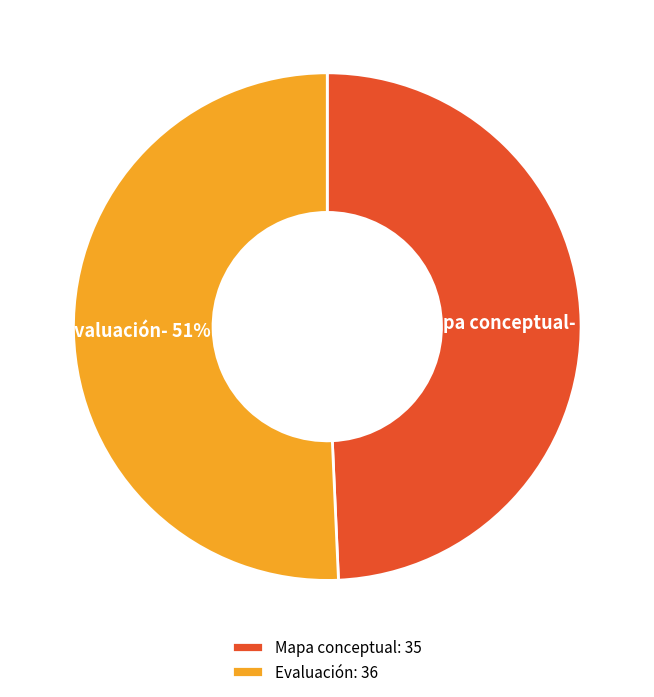

Is Mapa conceptual the majority of the pie?

No